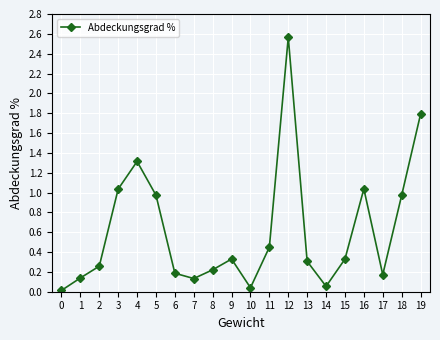

At which category does the data reach its first local valley?

7